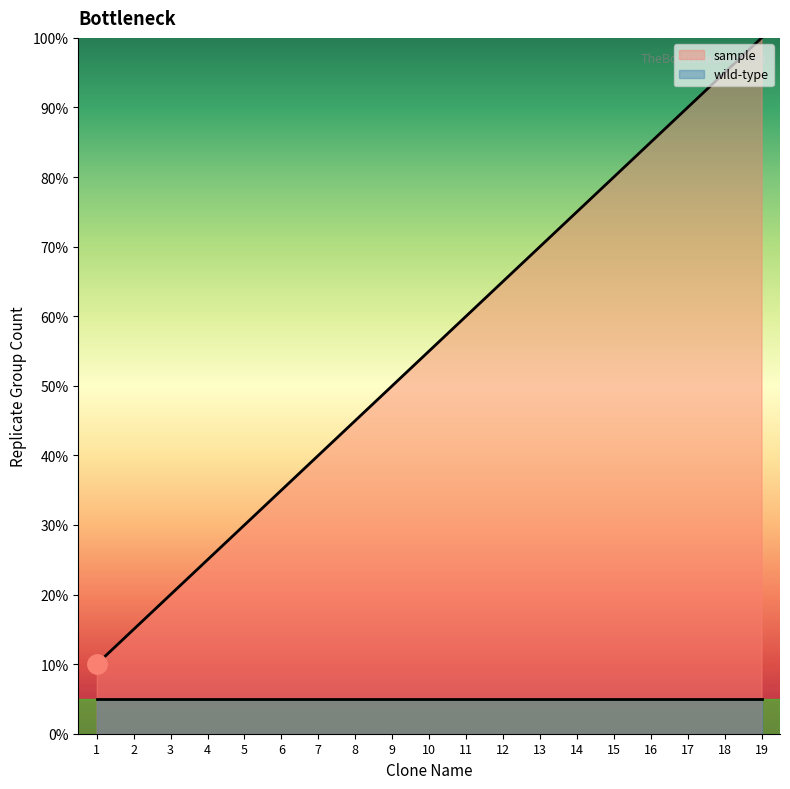

Does the chart have visible grid lines?

No